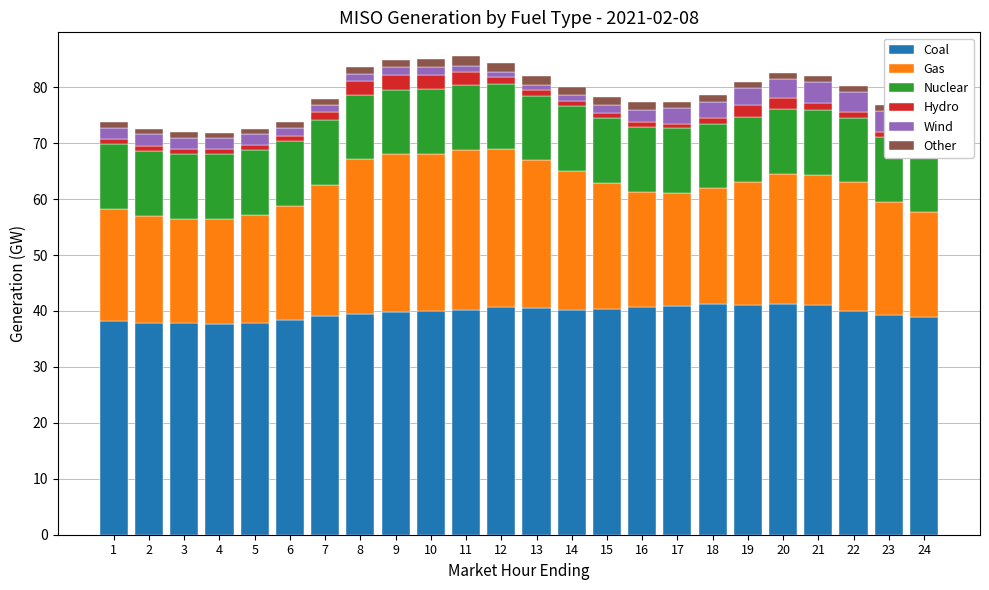

What is the approximate value of Hydro at 17?

0.8